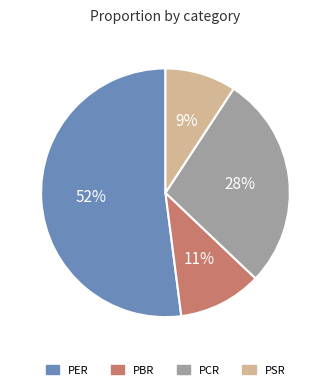

The PSR slice represents 1% of the pie. True or false?

False